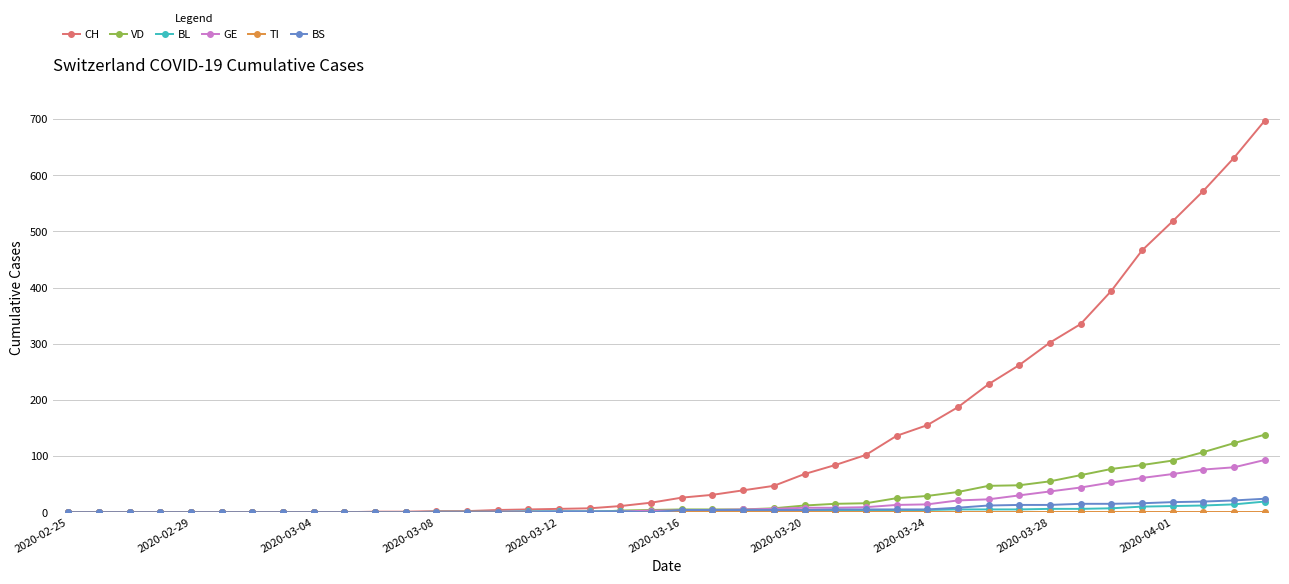

What is the difference between the maximum and minimum values in the VD series?

138